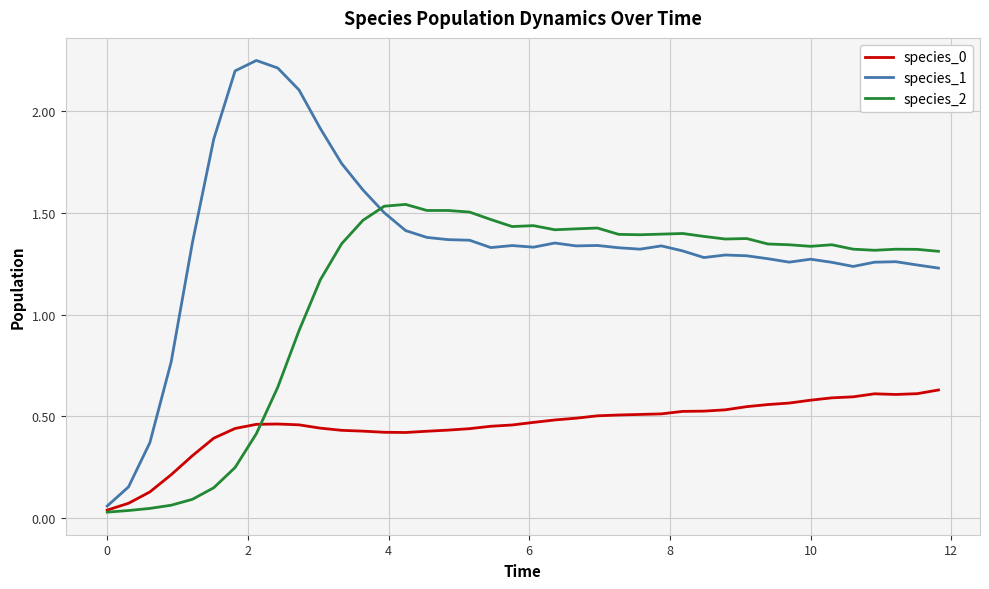

Which series has the widest spread of values?

species_1